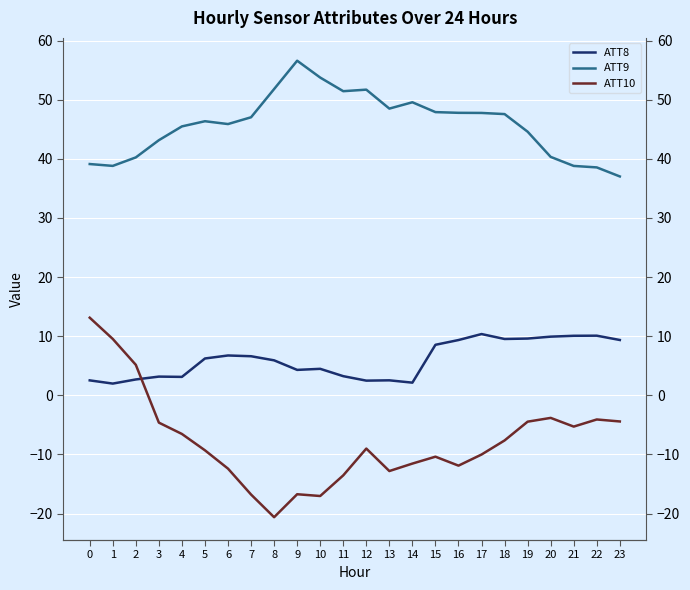

List the series in order of their peak value, highest first.

ATT9, ATT10, ATT8